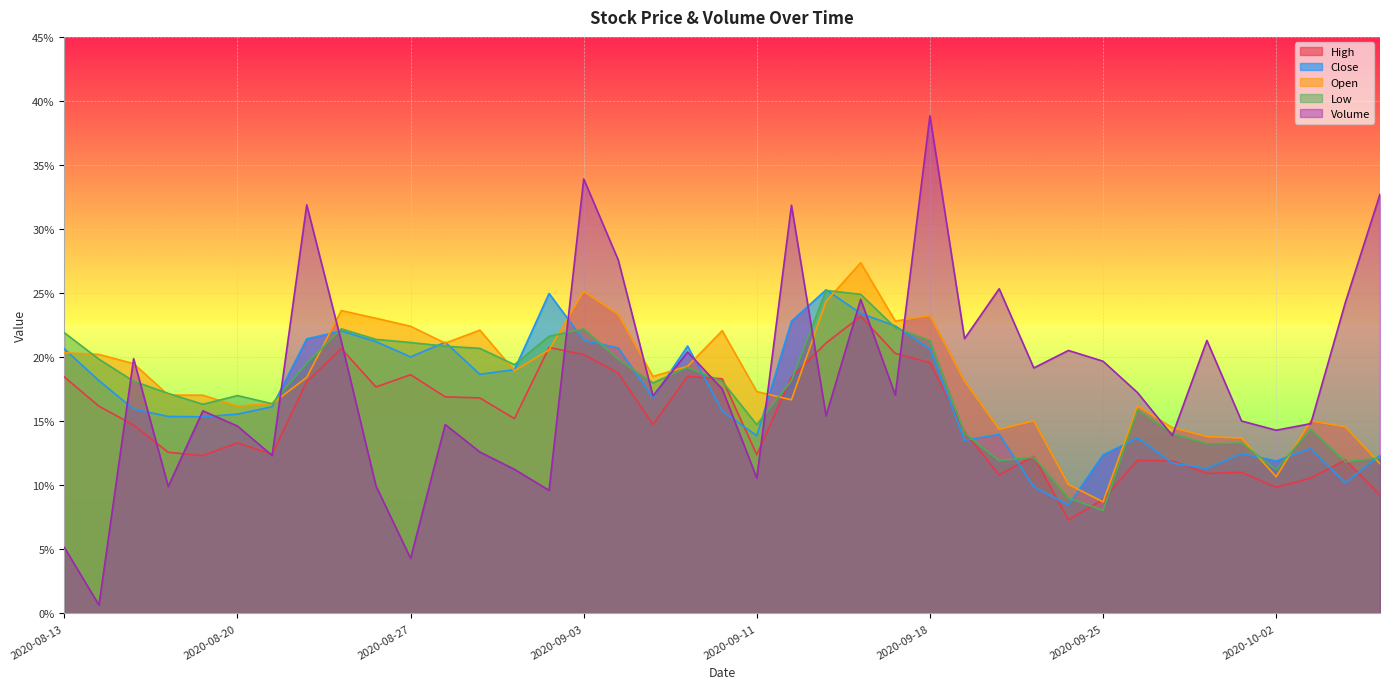

Count the number of data series in this chart.

5